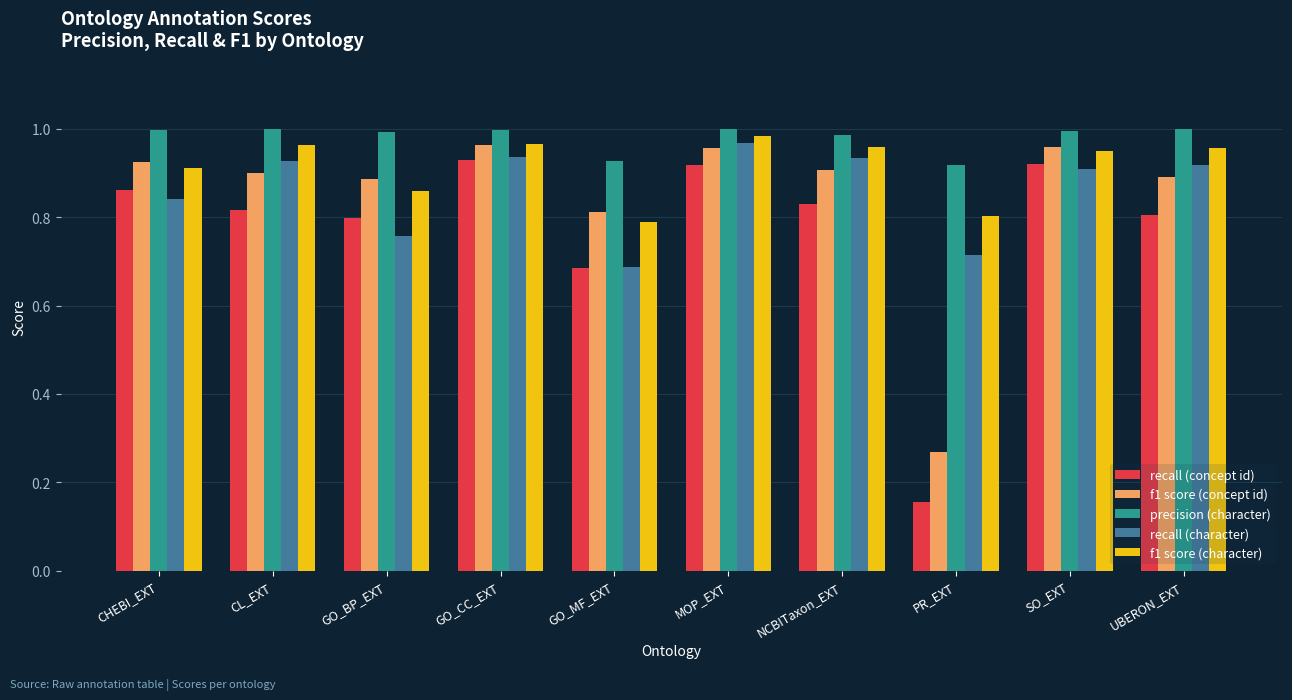

Which category has the lowest value across all series?

PR_EXT